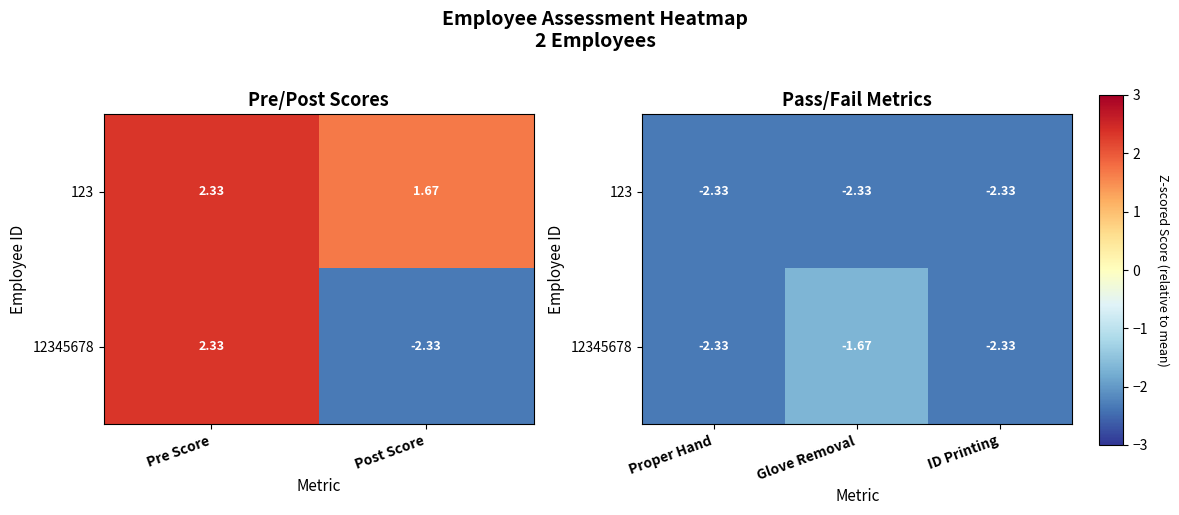

Which has a higher value, ID Printing or Glove Removal?

ID Printing